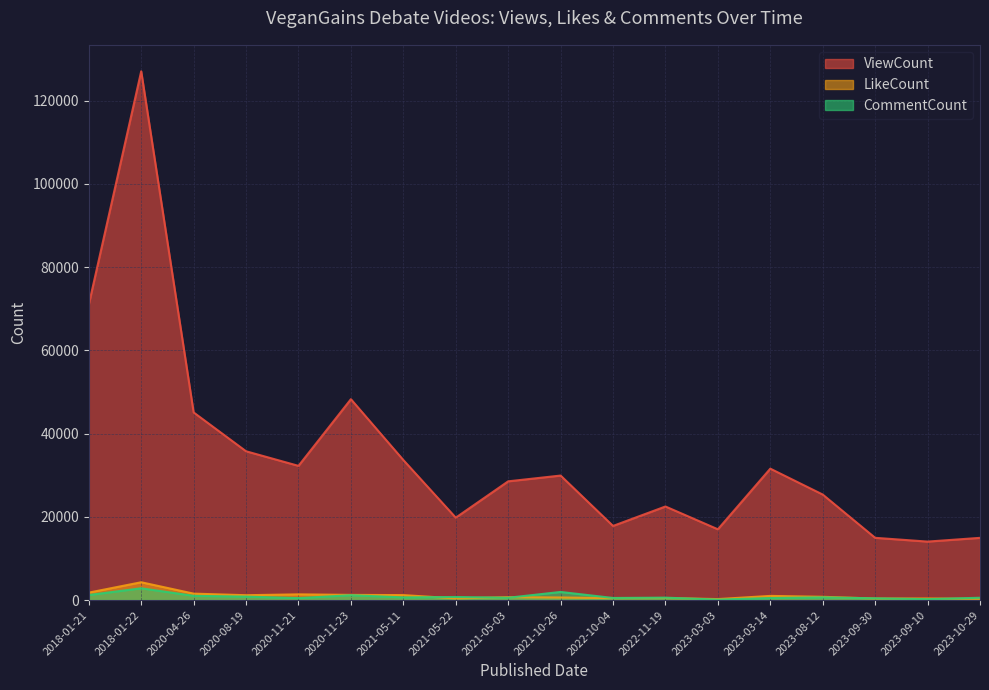

What is the average value of the LikeCount series?

1023